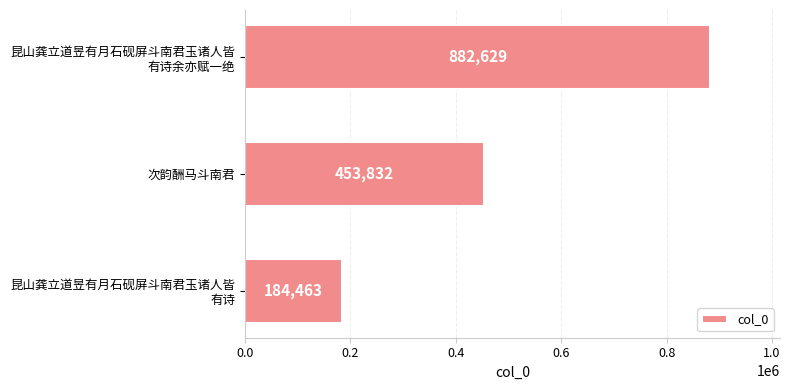

List the labels in order of value, largest first.

昆山龚立道昱有月石砚屏斗南君玉诸人皆
有诗余亦赋一绝, 次韵酬马斗南君, 昆山龚立道昱有月石砚屏斗南君玉诸人皆
有诗